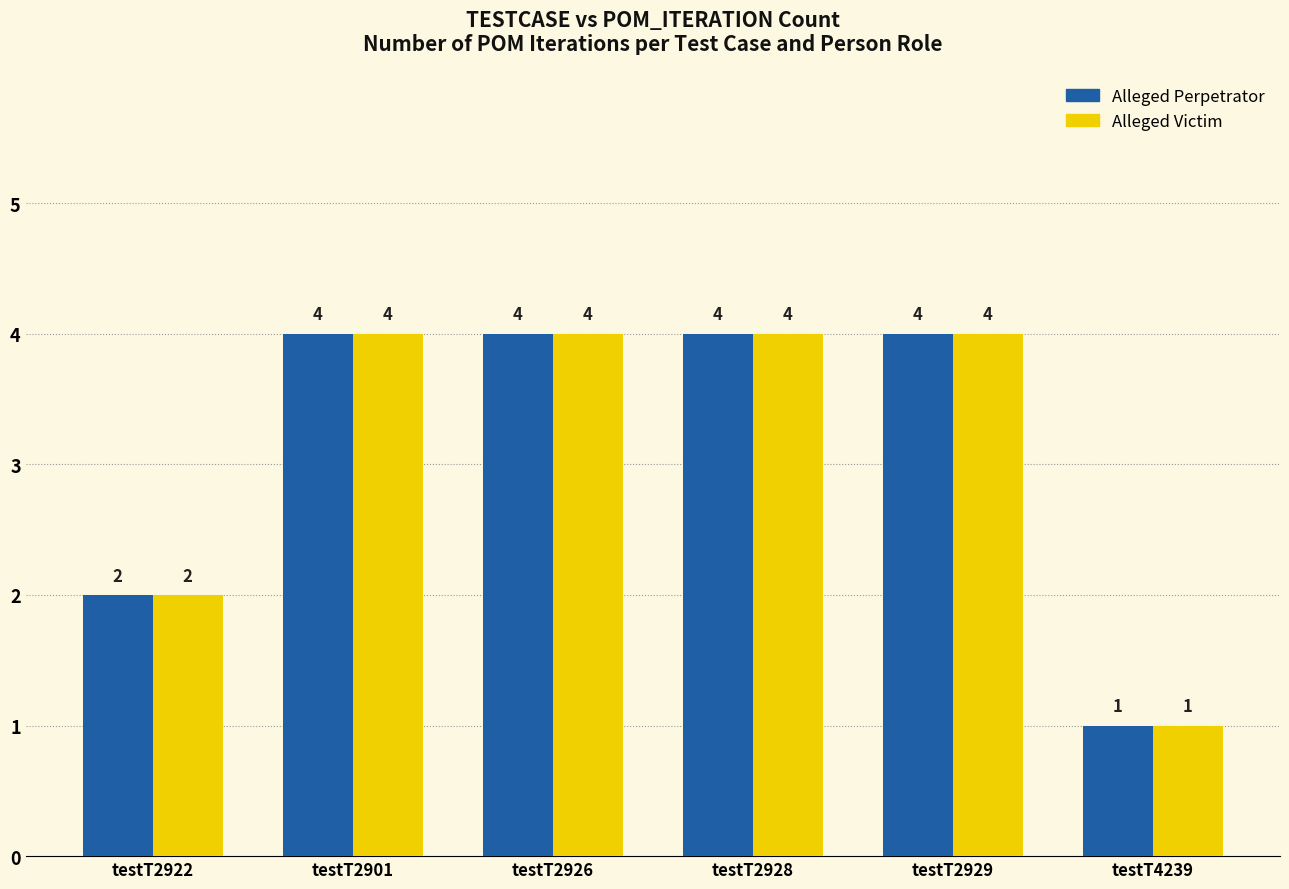

Reading left to right, extract all data points from this chart.

Alleged Perpetrator: testT2922=2	testT2901=4	testT2926=4	testT2928=4	testT2929=4	testT4239=1
Alleged Victim: testT2922=2	testT2901=4	testT2926=4	testT2928=4	testT2929=4	testT4239=1